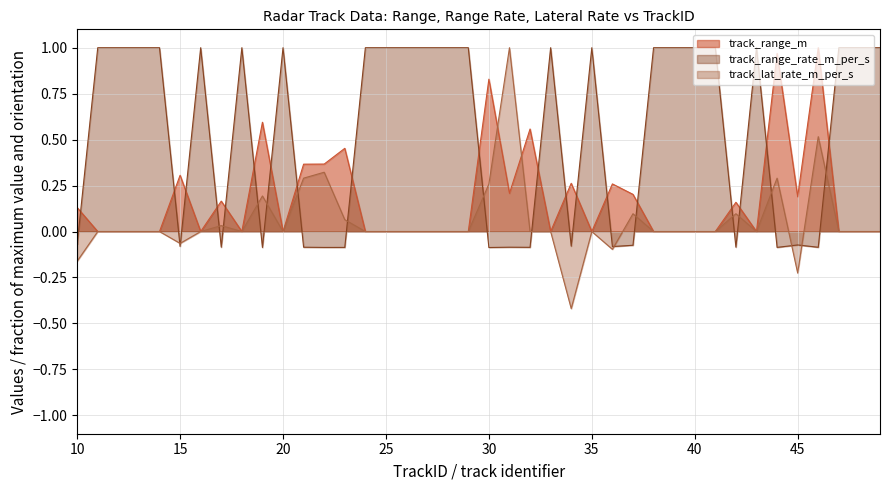

True or false: track_lat_rate_m_per_s and track_range_m intersect in this chart.

True